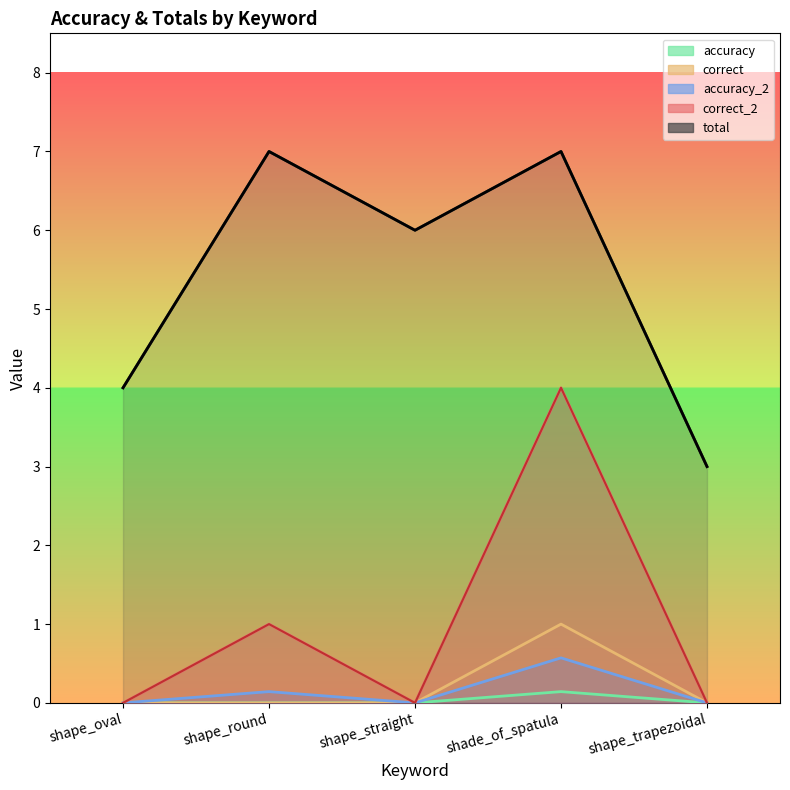

What is the total value across all series at shape_round?

8